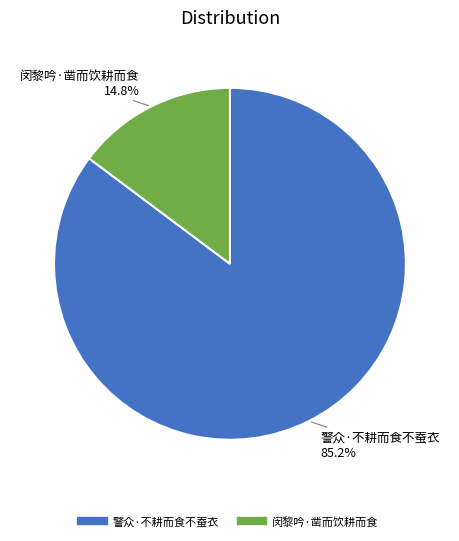

Count the number of slices in the pie.

2